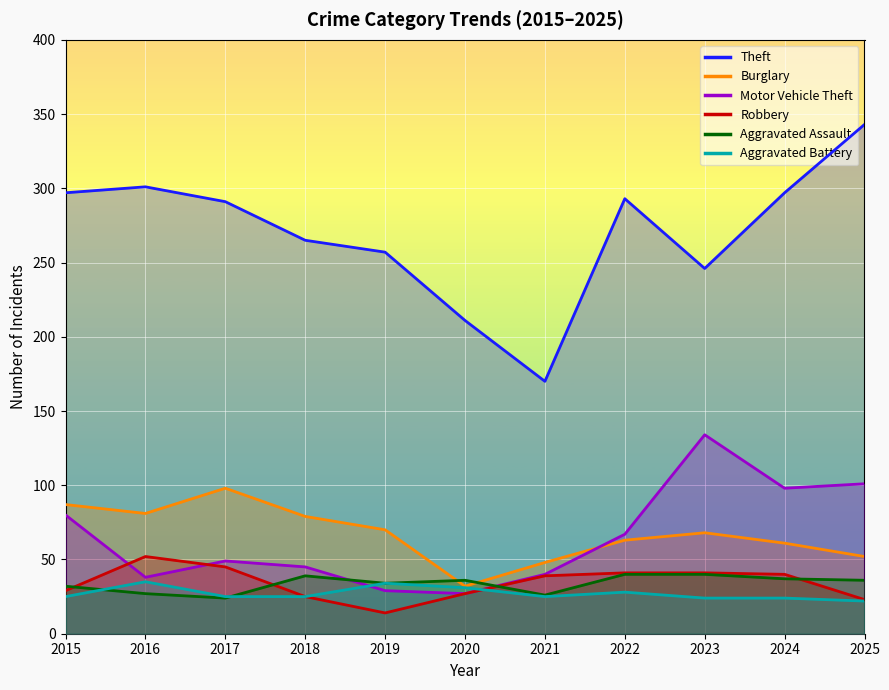

Is it true that Robbery equals 11 at 2017?

False